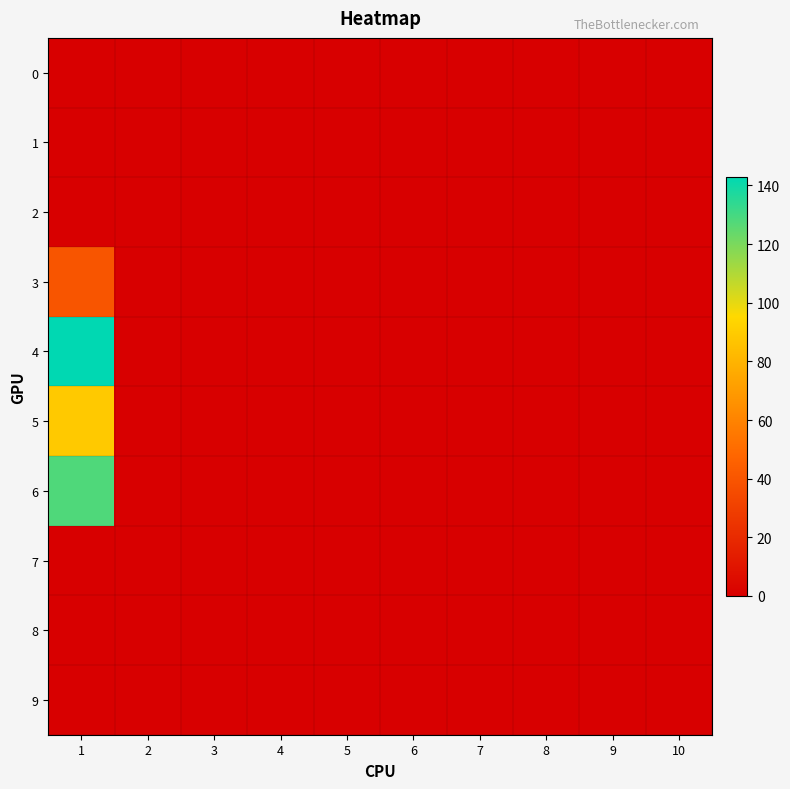

How many distinct data groups are displayed?

10